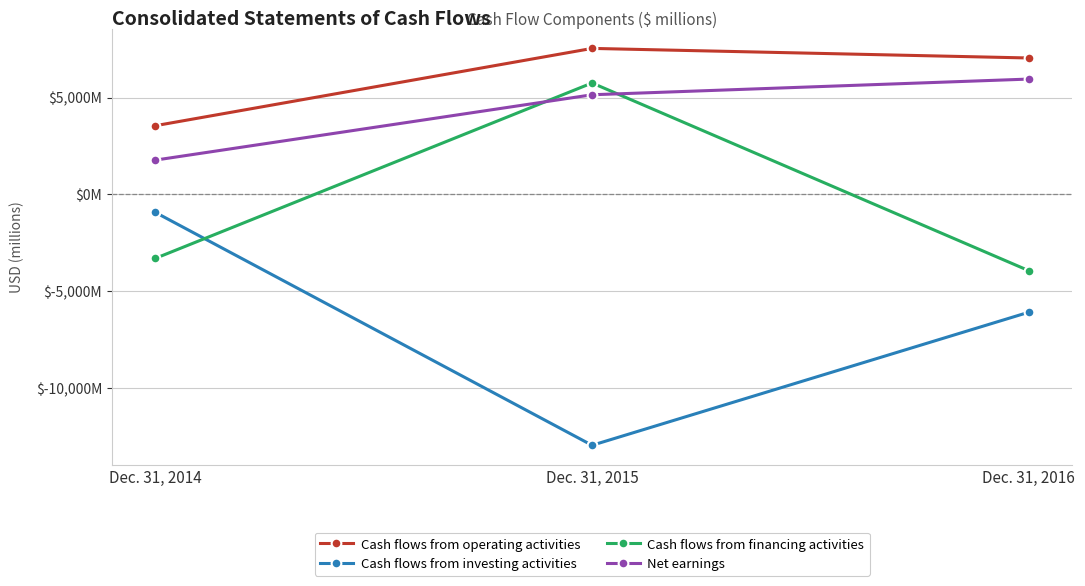

What is the sum of the Net earnings values at Dec. 31, 2016 and Dec. 31, 2015?

11097